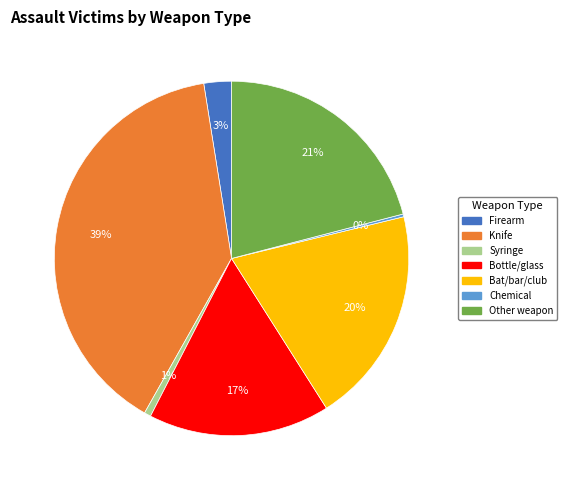

Is the sum of Knife and Bottle/glass greater than half?

Yes